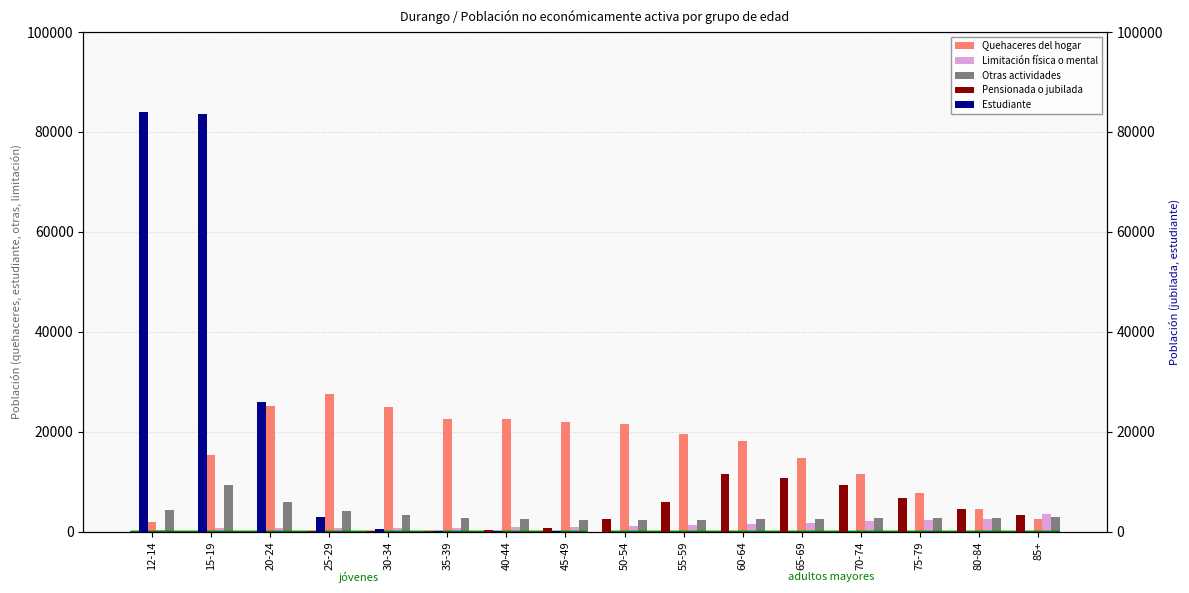

Where does the Limitación física o mental series first go above 1173?

55-59